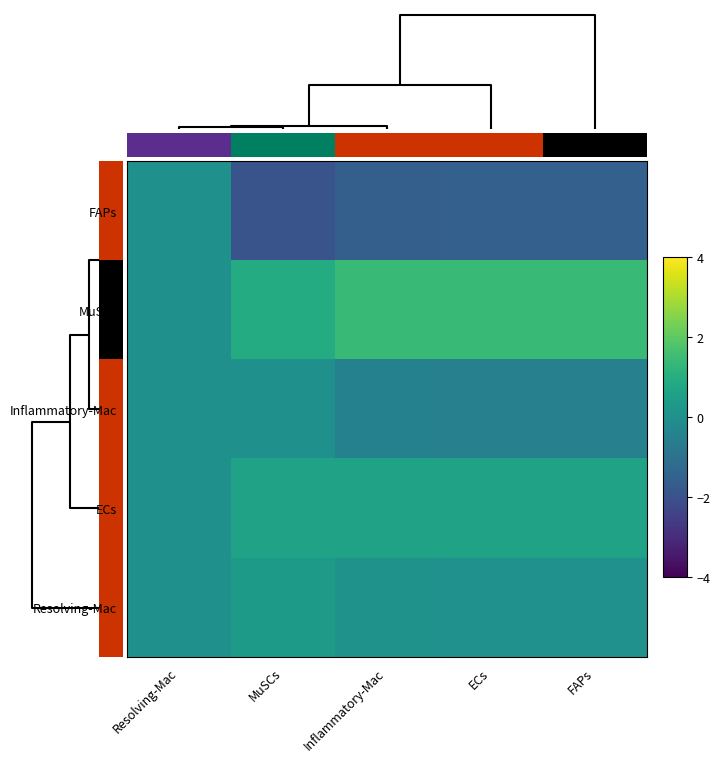

Reading left to right, what are all the values shown in this chart?

FAPs: Resolving-Mac=0.0	MuSCs=-1.9	Inflammatory-Mac=-1.6	ECs=-1.5	FAPs=-1.6
MuSCs: Resolving-Mac=0.0	MuSCs=0.9	Inflammatory-Mac=1.4	ECs=1.4	FAPs=1.4
Inflammatory-Mac: Resolving-Mac=0.0	MuSCs=0.0	Inflammatory-Mac=-0.5	ECs=-0.5	FAPs=-0.5
ECs: Resolving-Mac=0.0	MuSCs=0.6	Inflammatory-Mac=0.6	ECs=0.6	FAPs=0.6
Resolving-Mac: Resolving-Mac=0.0	MuSCs=0.4	Inflammatory-Mac=0.1	ECs=0.0	FAPs=0.1